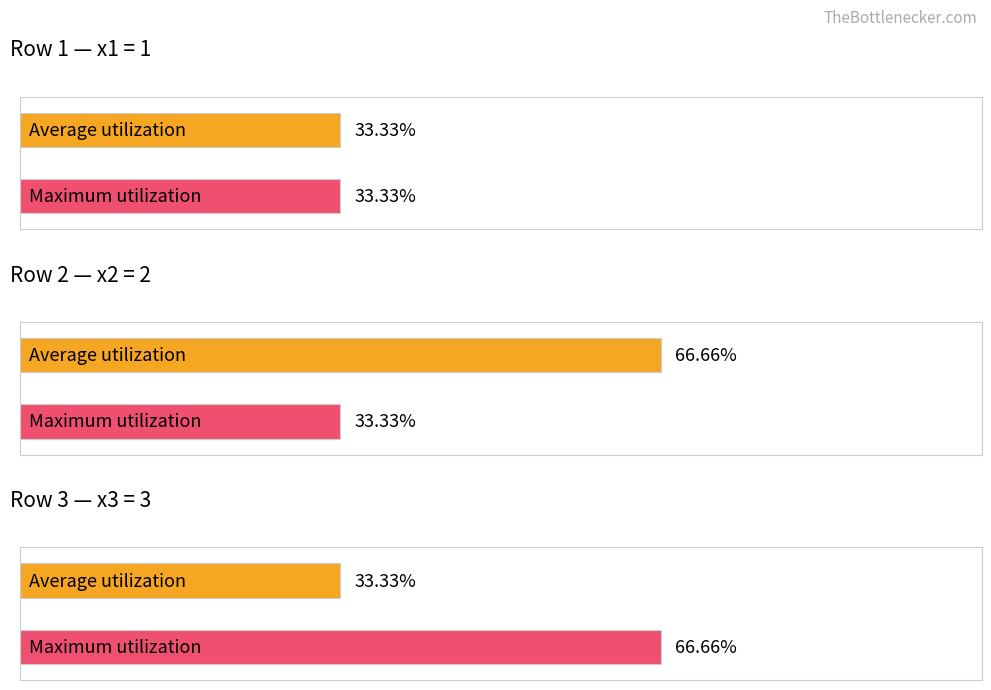

Is it true that col_2 equals 1 at Row 3?

False